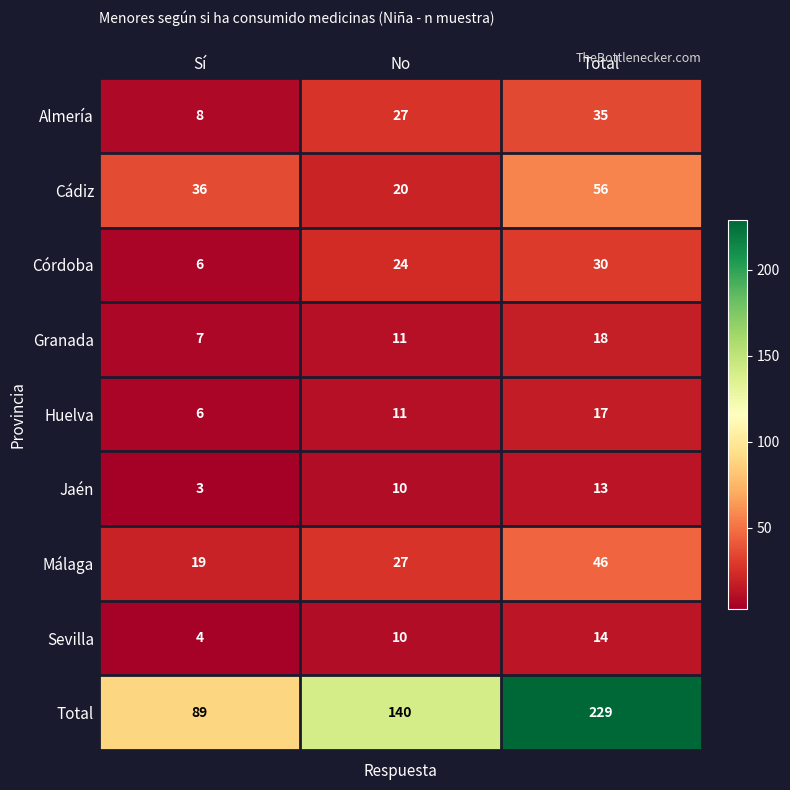

How many Total values are between 89 and 229?

3